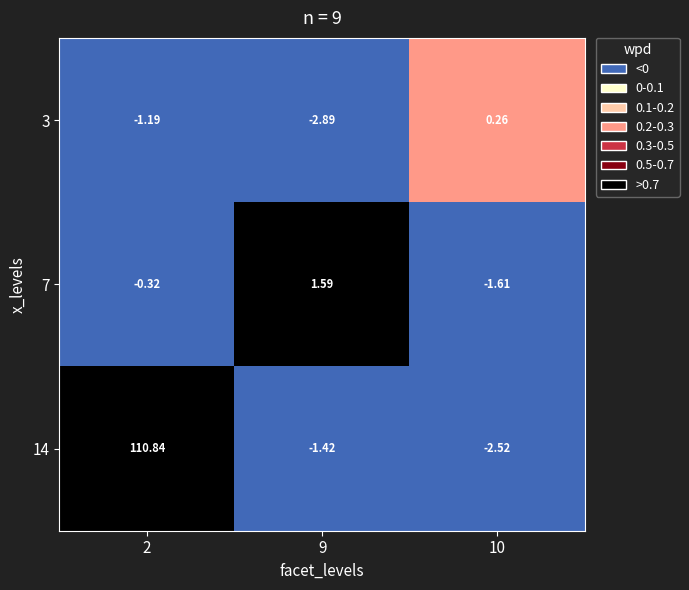

Which series has the largest range (max minus min)?

14